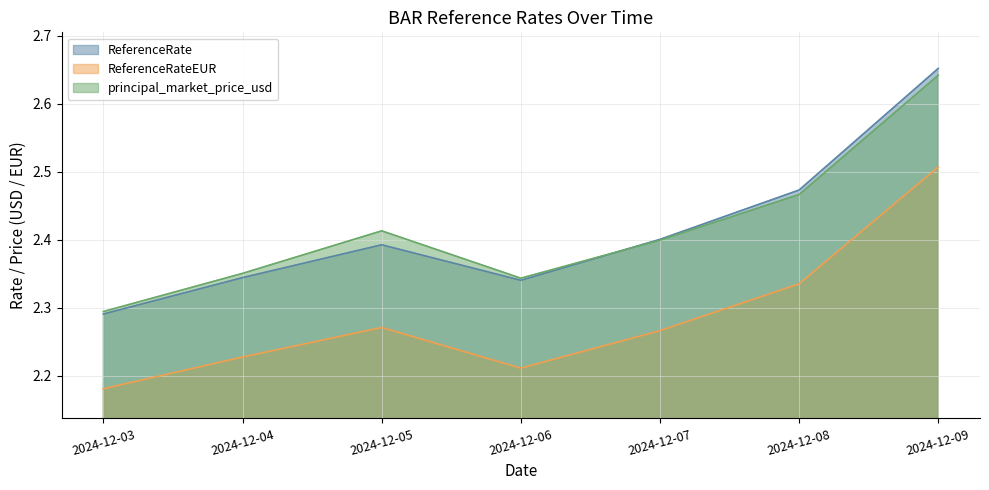

How many lines are shown in the chart?

3